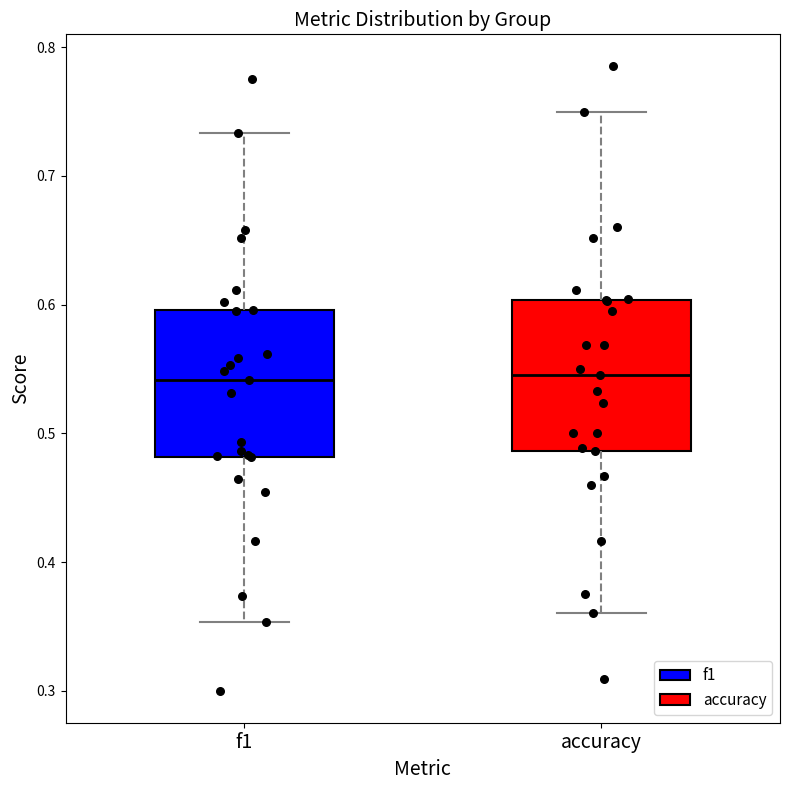

Reading left to right, transcribe this box plot: for each box, give where its median line is, the range the box spans, and where its two whiskers end, as read against the y-axis. The values are not printed on the chart, so give them approximately, as read against the axis.

f1: median 0.54, box 0.48 to 0.60, whiskers 0.35 to 0.73
accuracy: median 0.55, box 0.49 to 0.60, whiskers 0.36 to 0.75